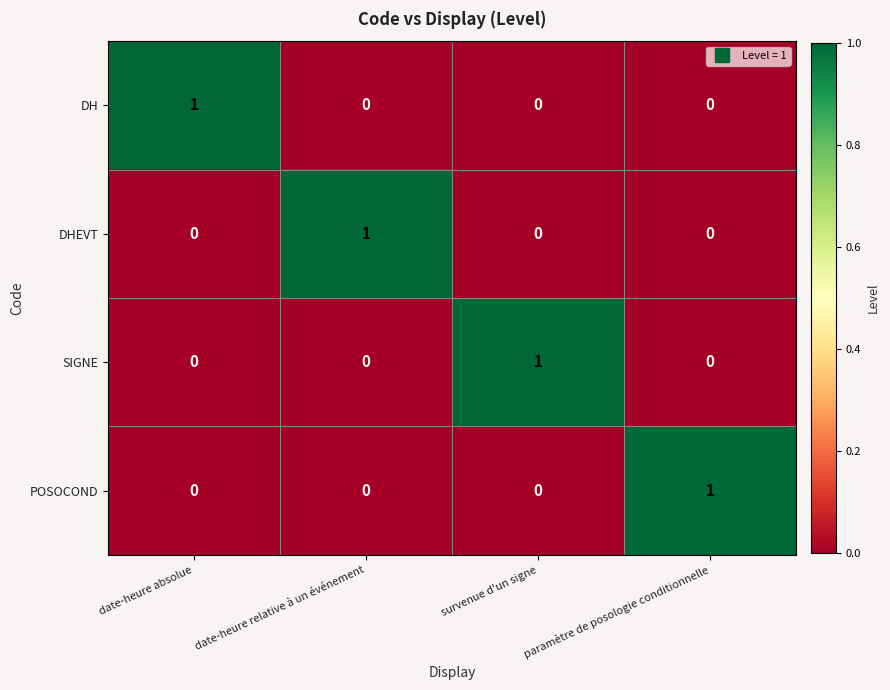

Count the DHEVT values in the range 0 to 1.

4